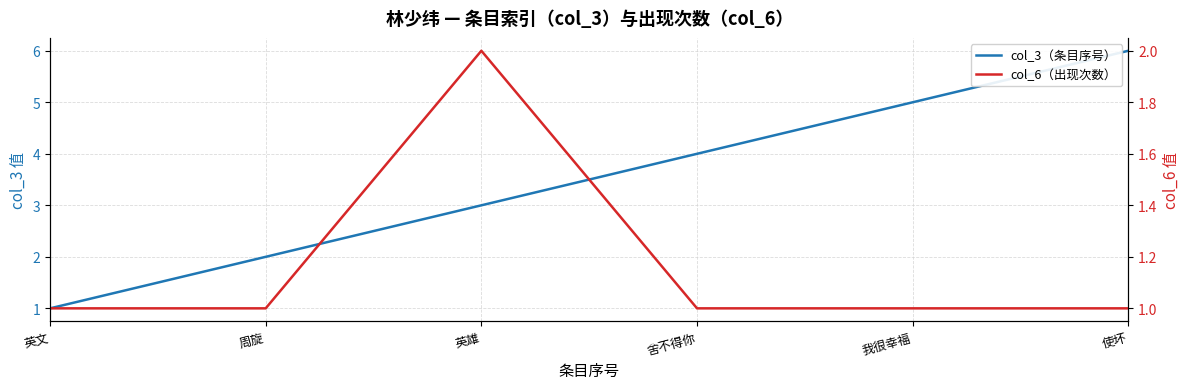

Which category has the highest value across all series?

使坏